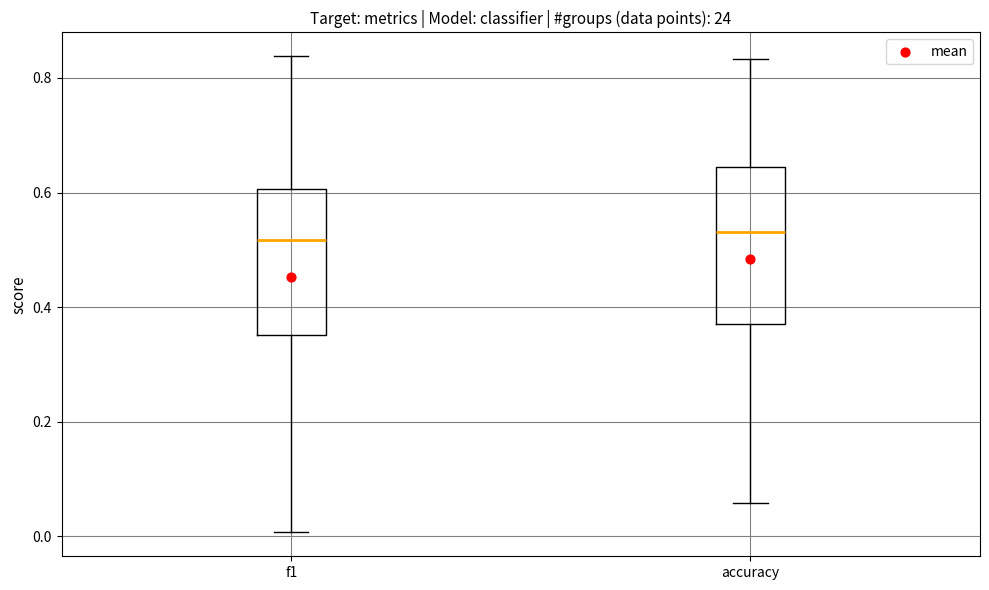

Reading left to right, read every box against the y-axis: the position of its median line, the range the box covers, and the ends of its whiskers. The values are not printed on the chart, so give them approximately, as read against the axis.

f1: median 0.52, box 0.36 to 0.60, whiskers 0.00 to 0.84
accuracy: median 0.54, box 0.38 to 0.64, whiskers 0.06 to 0.84